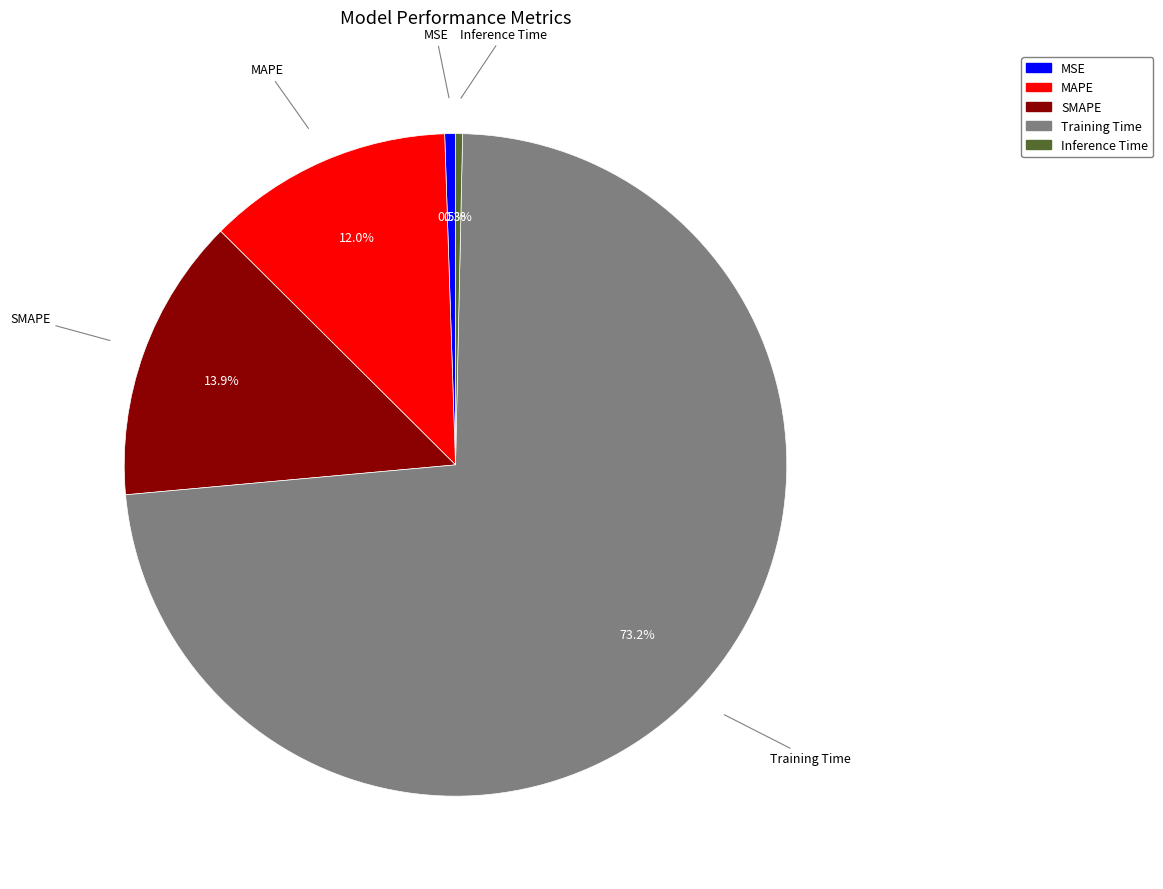

Is it true that MSE is 13% of the pie?

False